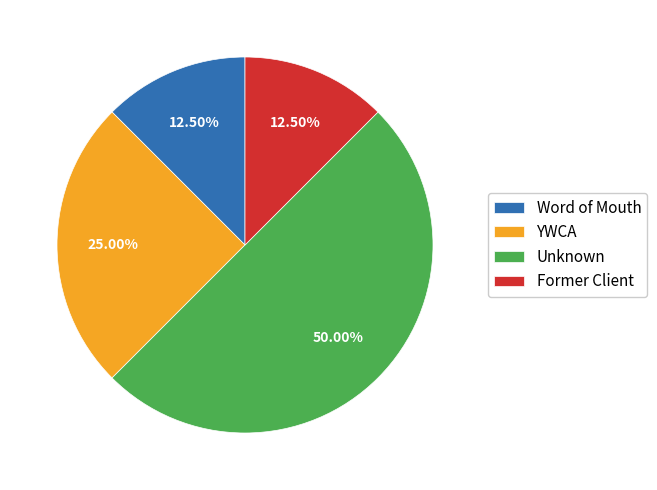

What is the largest slice in the pie chart?

Unknown